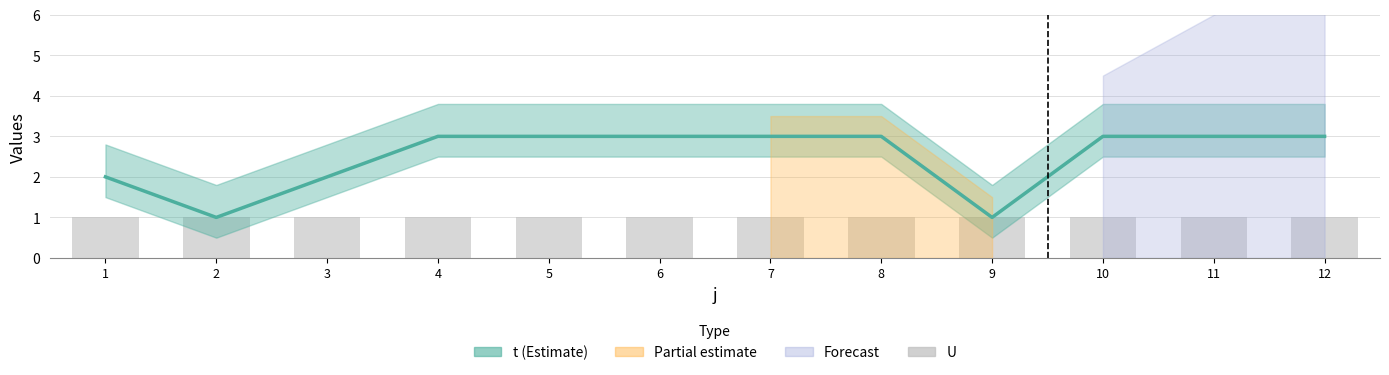

Count the values in the range 2 to 3.

10